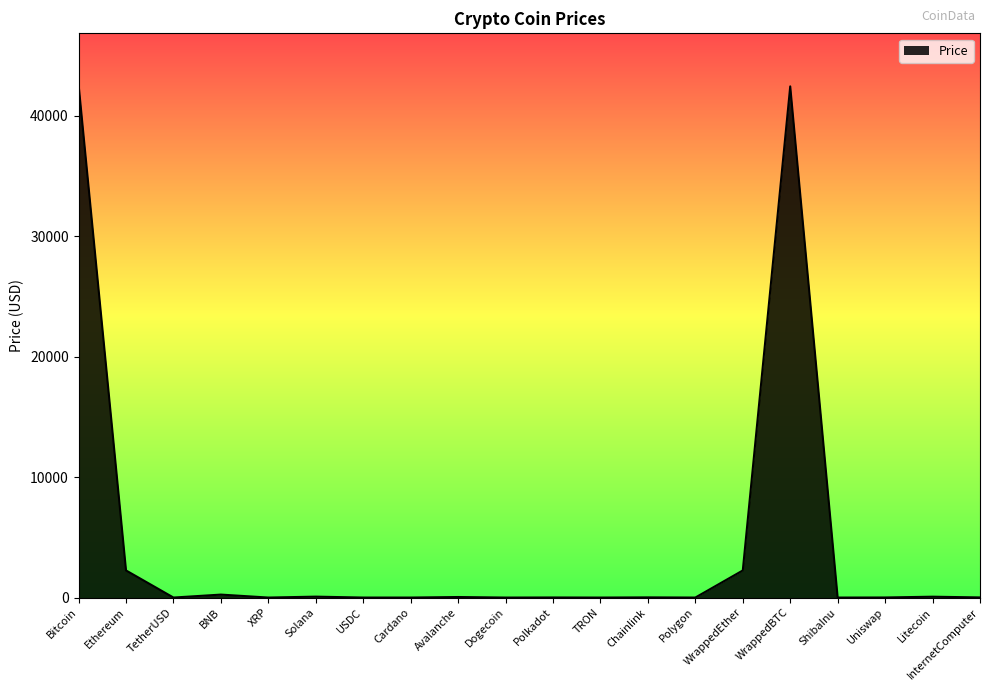

What is the difference between the maximum and minimum values?

42569.9